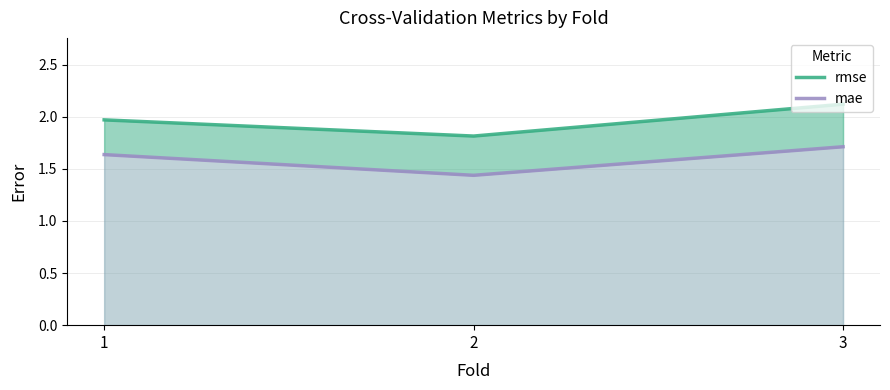

Which series has the largest total across all categories?

rmse